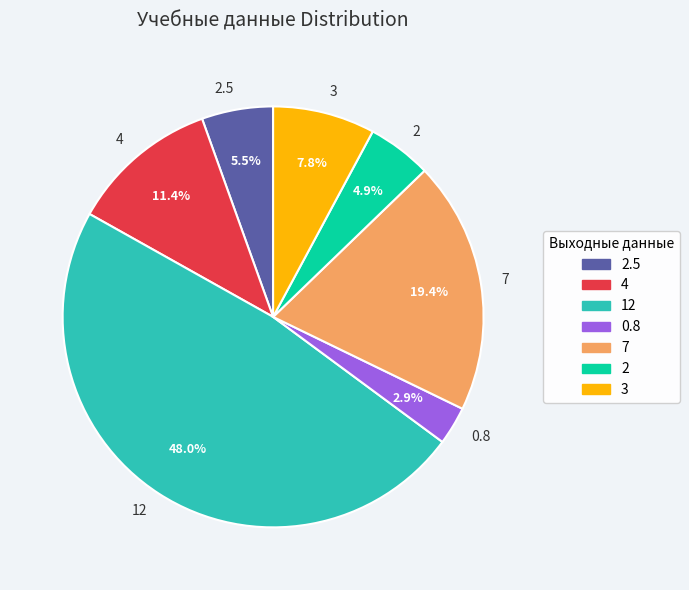

The 12 slice represents 48% of the pie. True or false?

True